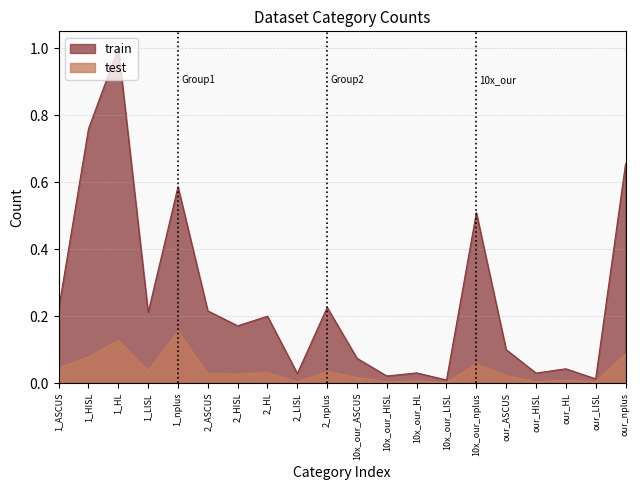

Rank the categories by test value from lowest to highest.

10x_our_LISL, 10x_our_HISL, 2_LISL, our_HISL, our_LISL, 10x_our_HL, our_HL, 10x_our_ASCUS, our_ASCUS, 2_HISL, 2_ASCUS, 2_HL, 2_nplus, 1_LISL, 1_ASCUS, 10x_our_nplus, 1_HISL, our_nplus, 1_HL, 1_nplus